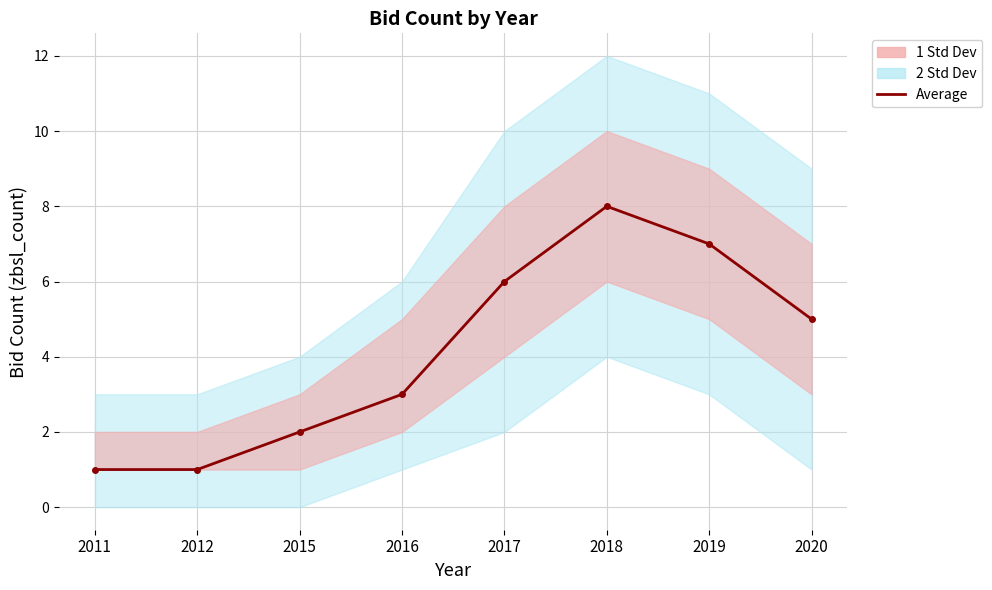

Reading left to right, extract all data points from this chart.

2011=1	2012=1	2015=2	2016=3	2017=6	2018=8	2019=7	2020=5